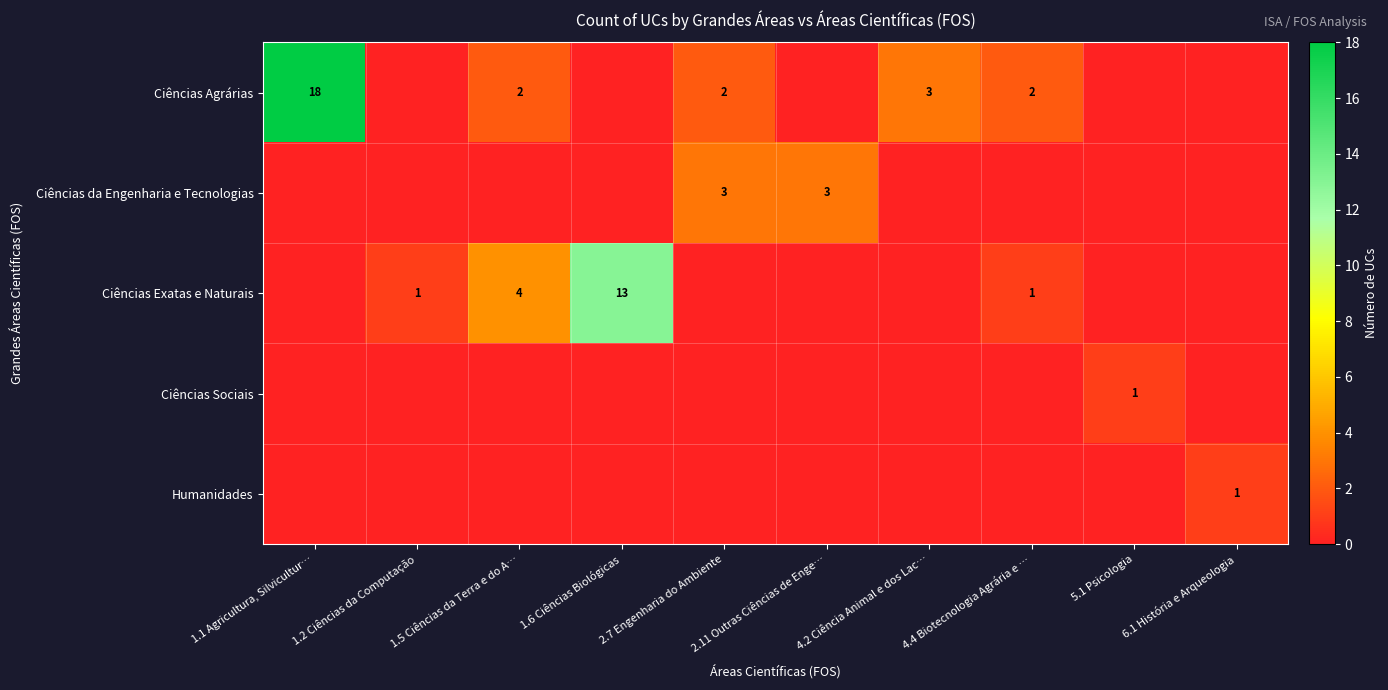

What is the difference between the Ciências Agrárias values at 2.7 Engenharia do Ambiente and 5.1 Psicologia?

2